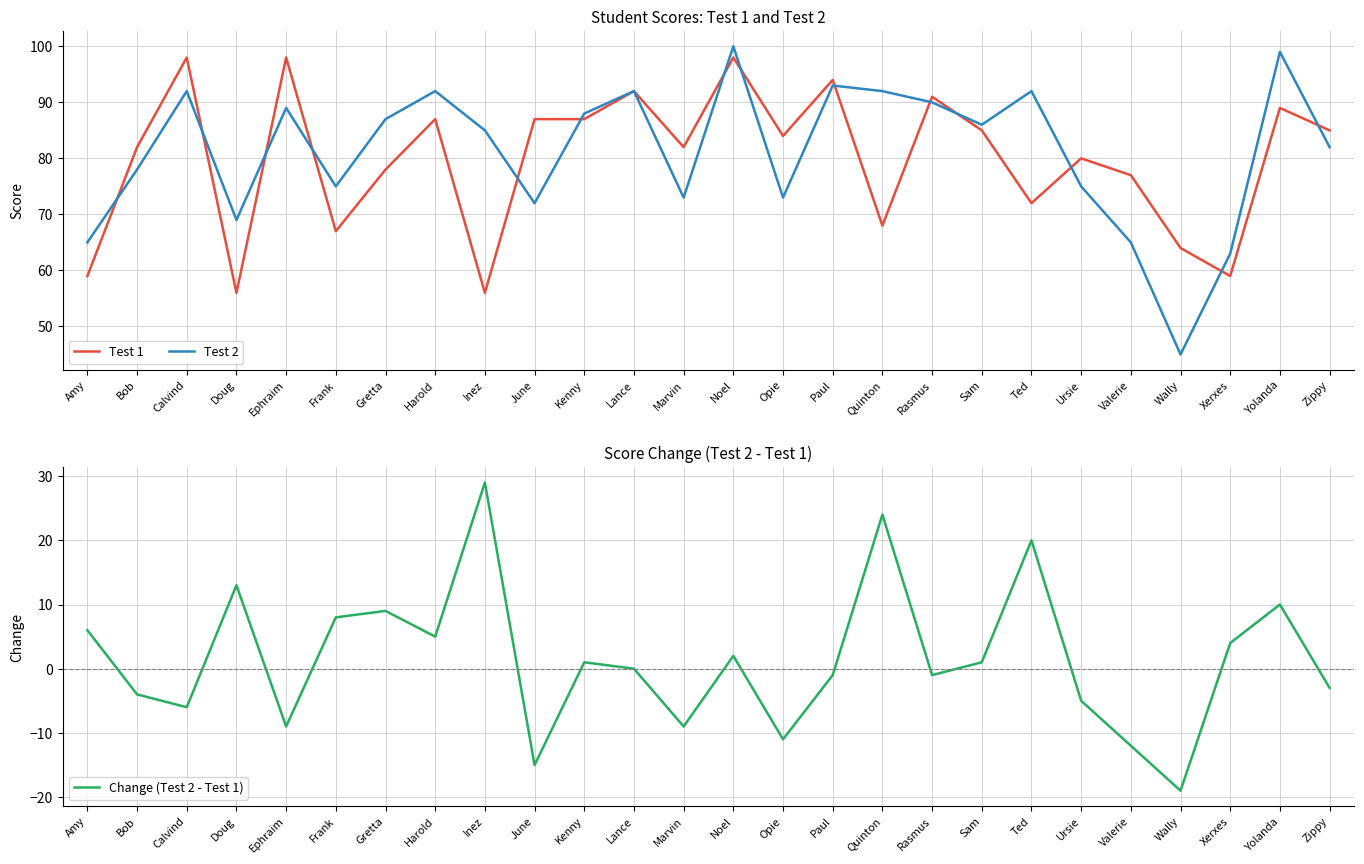

What is the value of the Test 2 point at the 4th from the left?

69